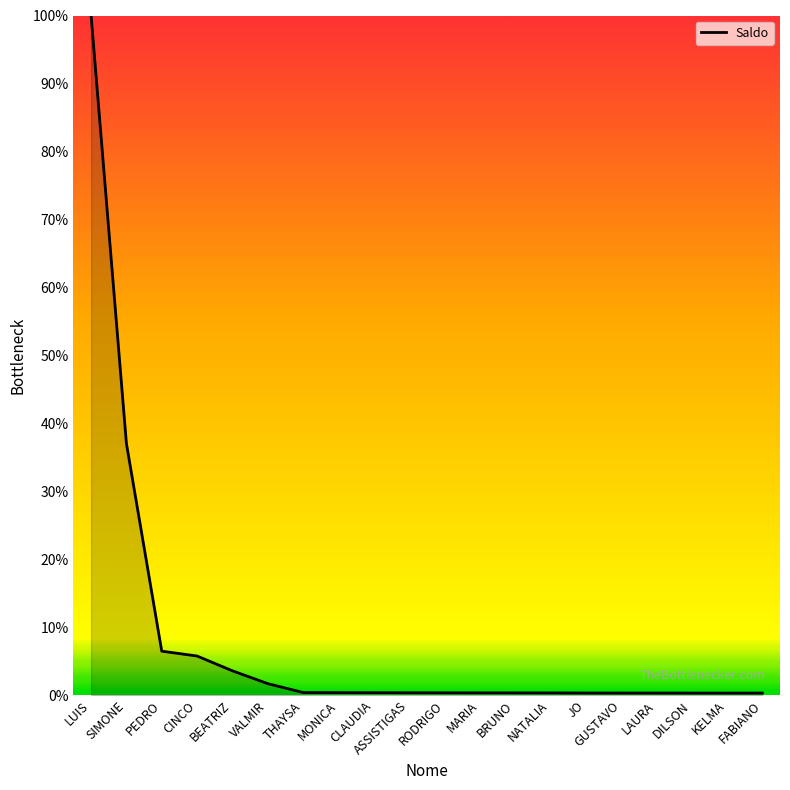

What is the difference between the values at THAYSA and VALMIR?

1.3